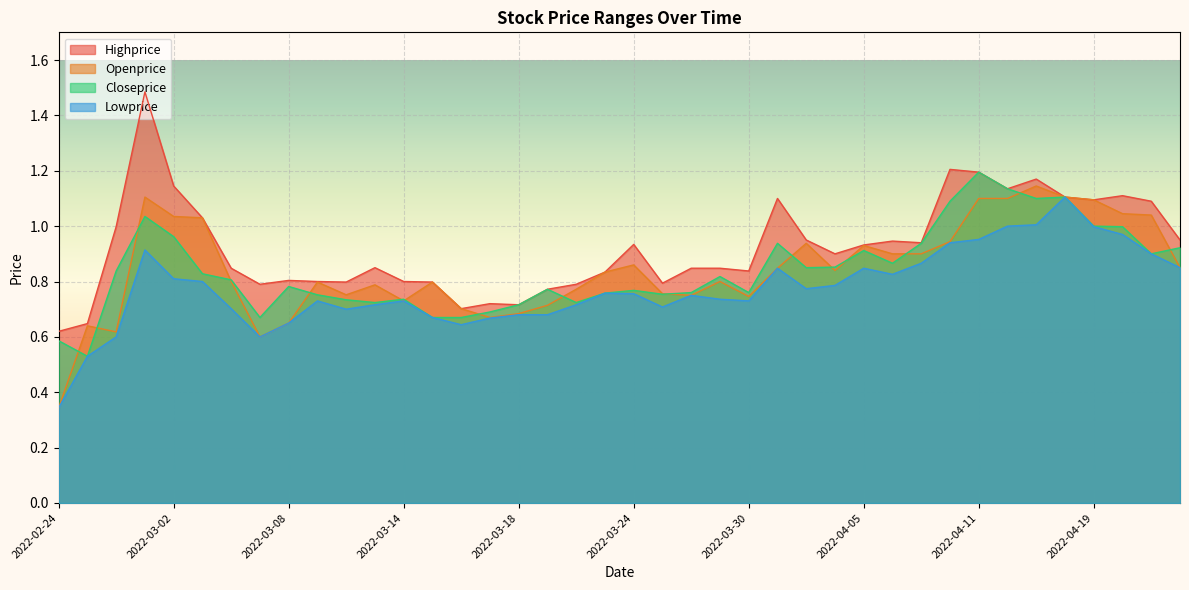

The Closeprice series shows 0.8 at 2022-03-04. True or false?

True